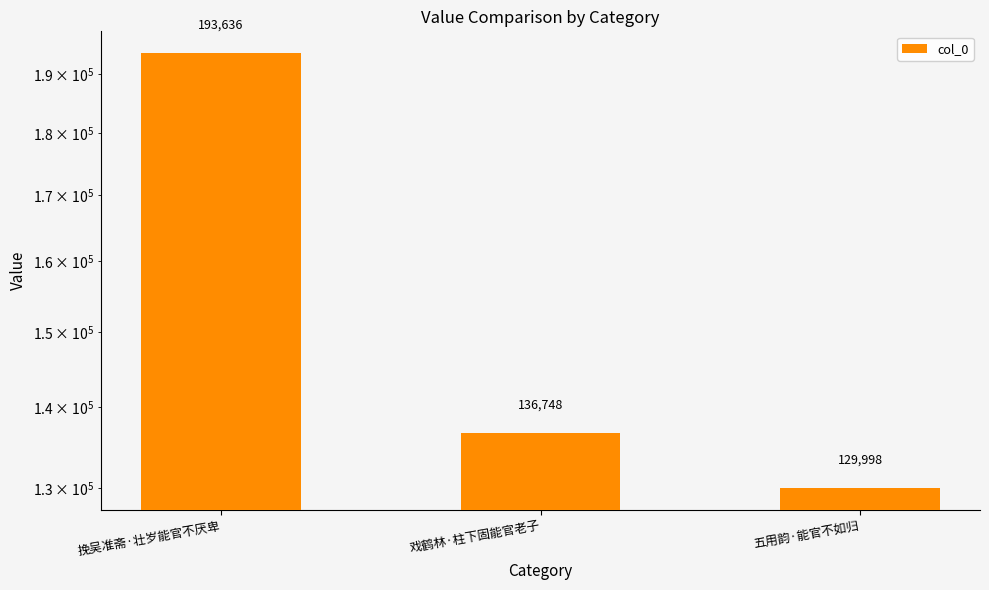

How many values are below 136748?

1